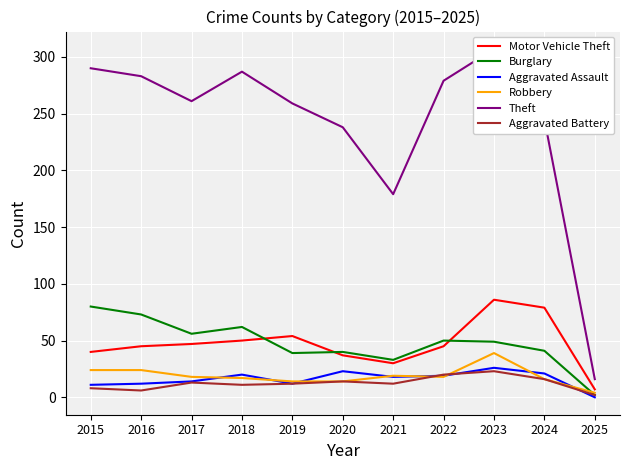

At how many categories does at least one series exceed 57?

10